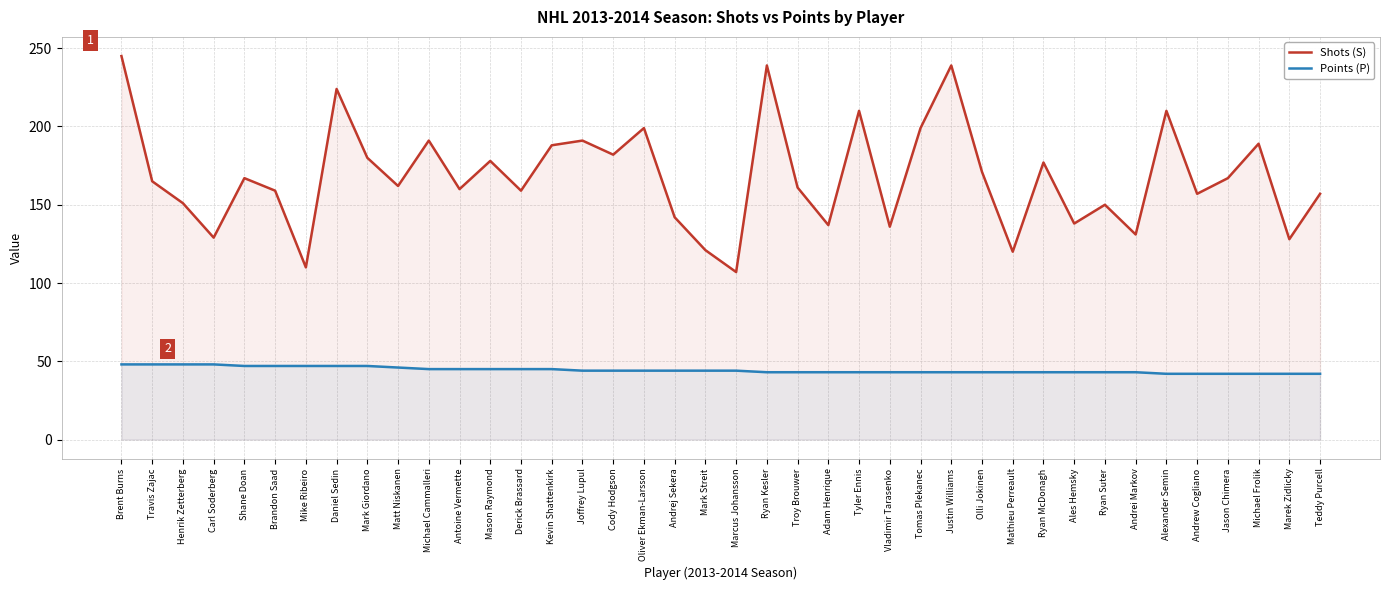

Is it true that Points (P) equals 43 at Justin Williams?

True